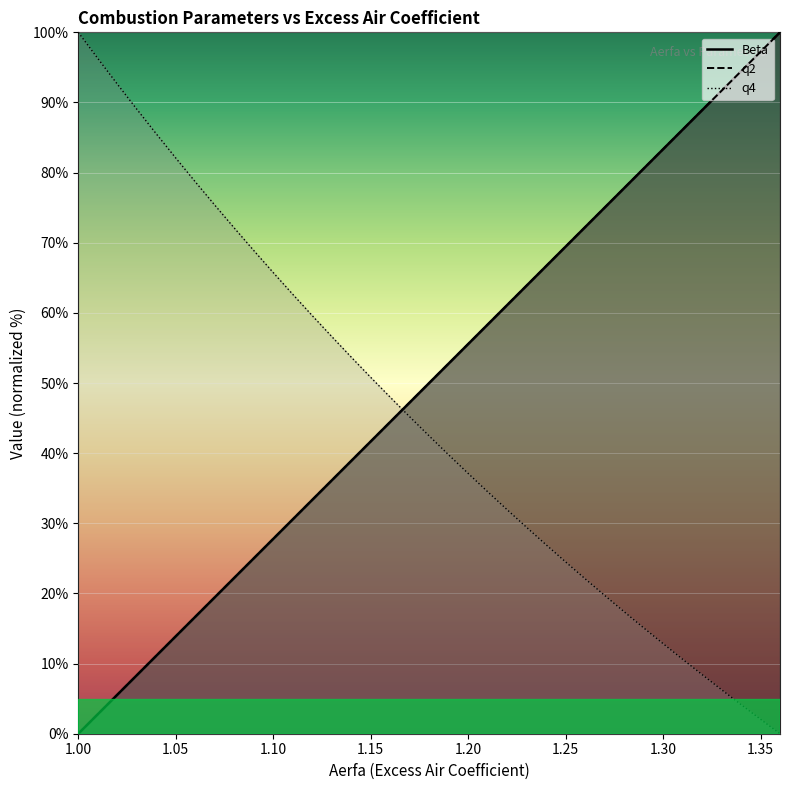

Does the chart display data point markers on the line(s)?

No